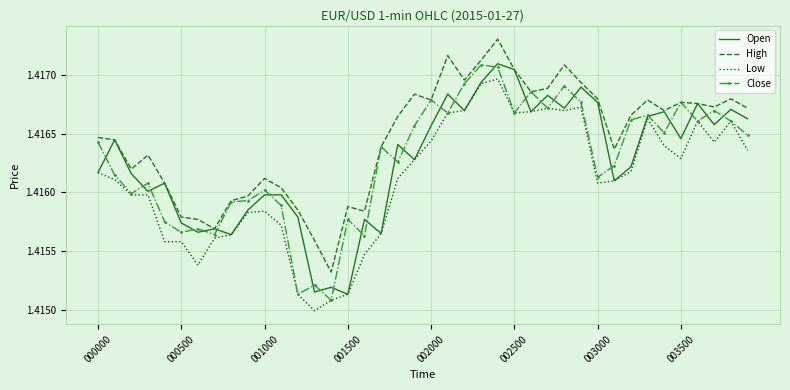

Which series has the largest total across all categories?

High